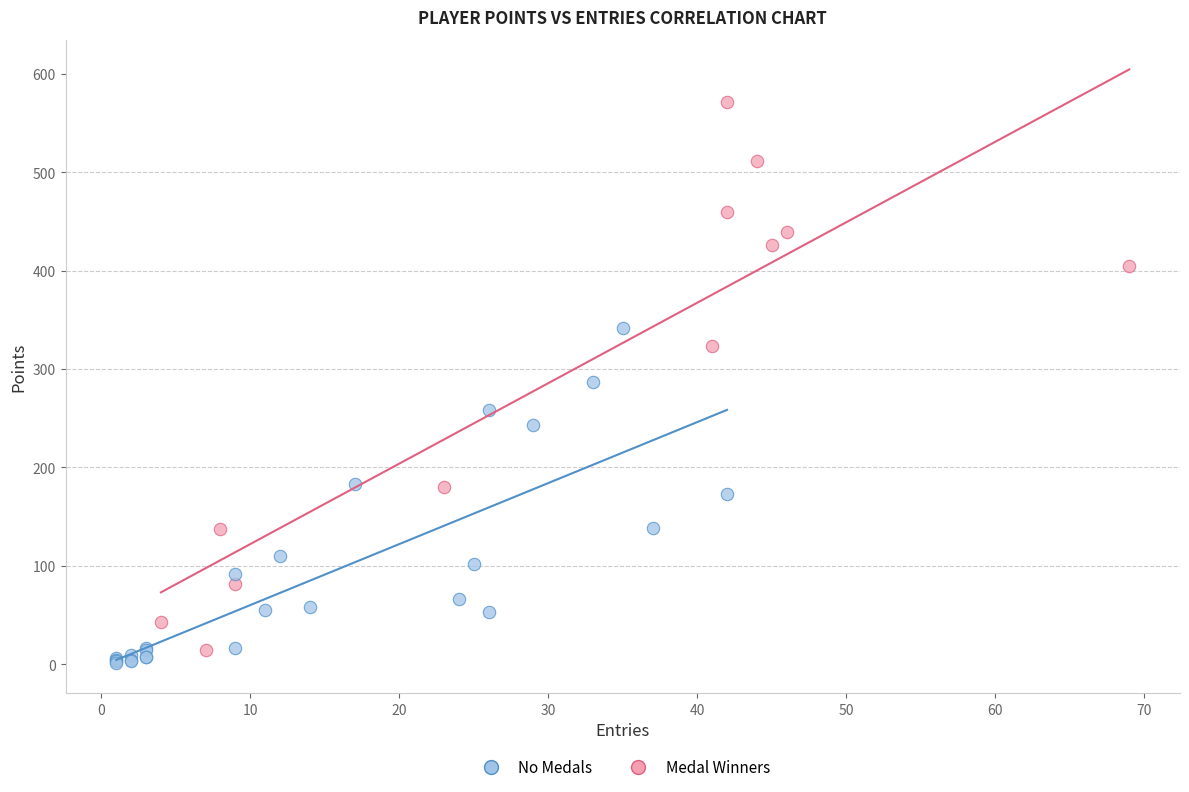

Which series reaches the maximum Y coordinate?

Medal Winners